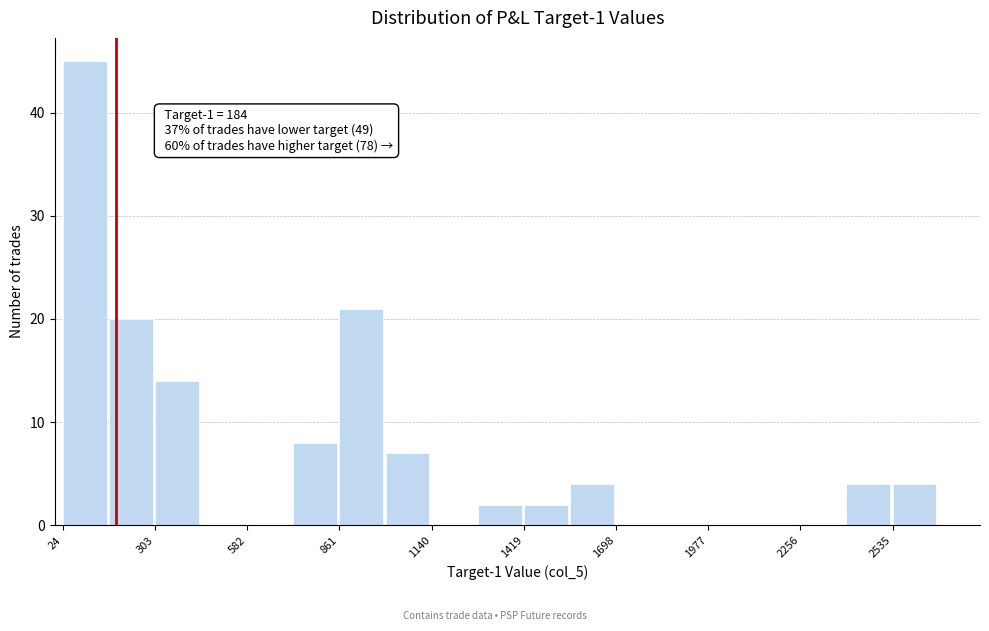

Around what value on the x-axis is the tallest bar? Give the approximate position of its centre, as read against the axis.

100